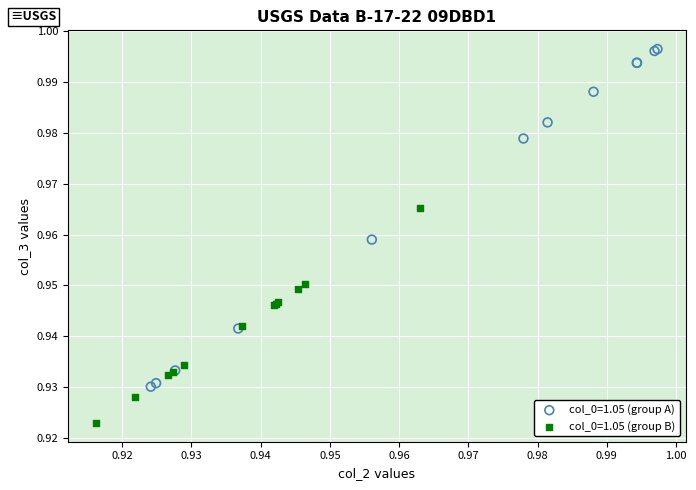

What are all the series names shown in the legend?

col_0=1.05 (group A), col_0=1.05 (group B)